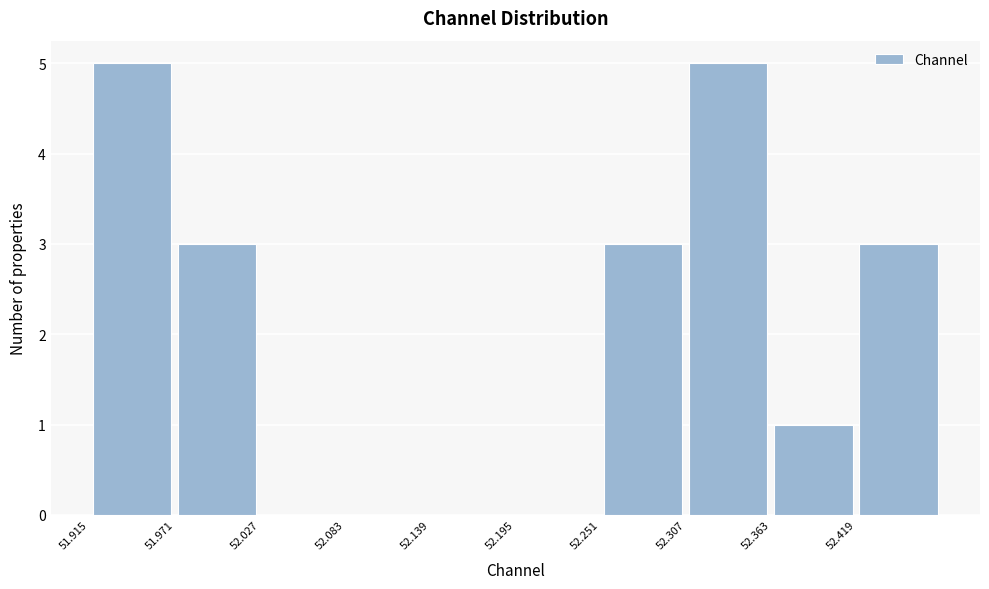

Reading left to right, transcribe this chart: for each bar, give the range it covers on the x-axis and its height. Neither the bar edges nor the heights are printed on the chart, so give them approximately, as read against the axes.

51.91 to 51.97: 5
51.97 to 52.03: 3
52.03 to 52.08: 0
52.08 to 52.14: 0
52.14 to 52.19: 0
52.19 to 52.25: 0
52.25 to 52.31: 3
52.31 to 52.36: 5
52.36 to 52.42: 1
52.42 to 52.47: 3